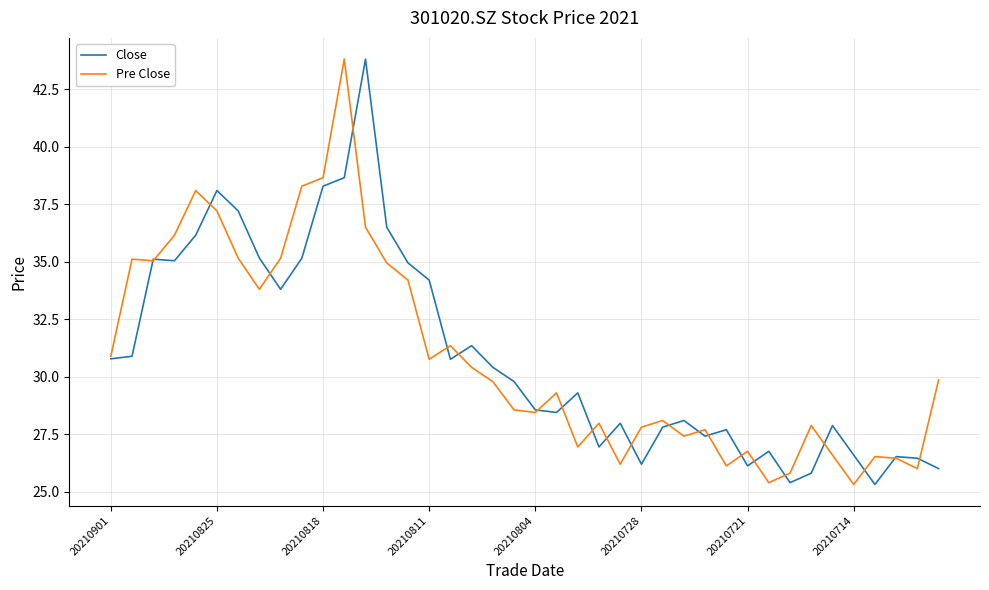

What is the minimum value for Pre Close?

25.3